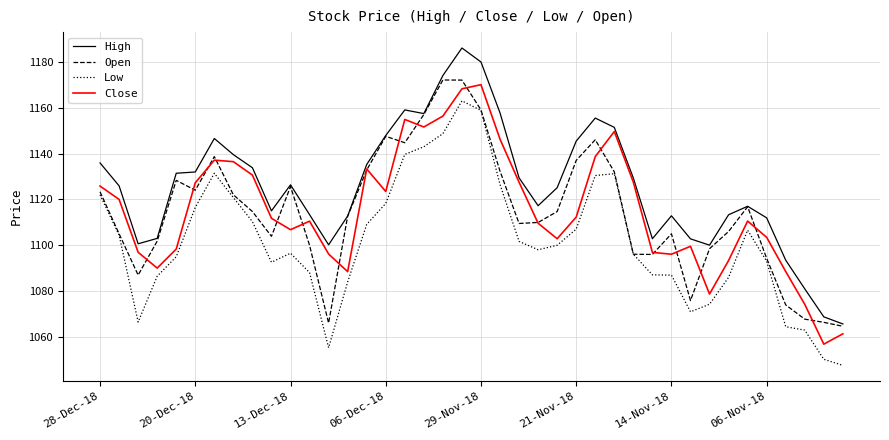

Which series has the widest spread of values?

High